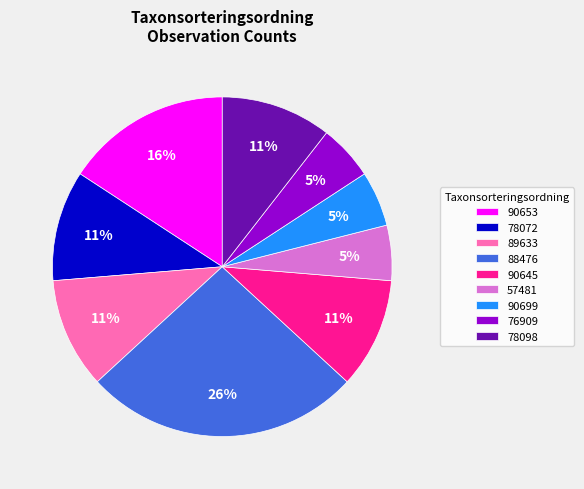

Is the sum of 90653 and 76909 greater than half?

No